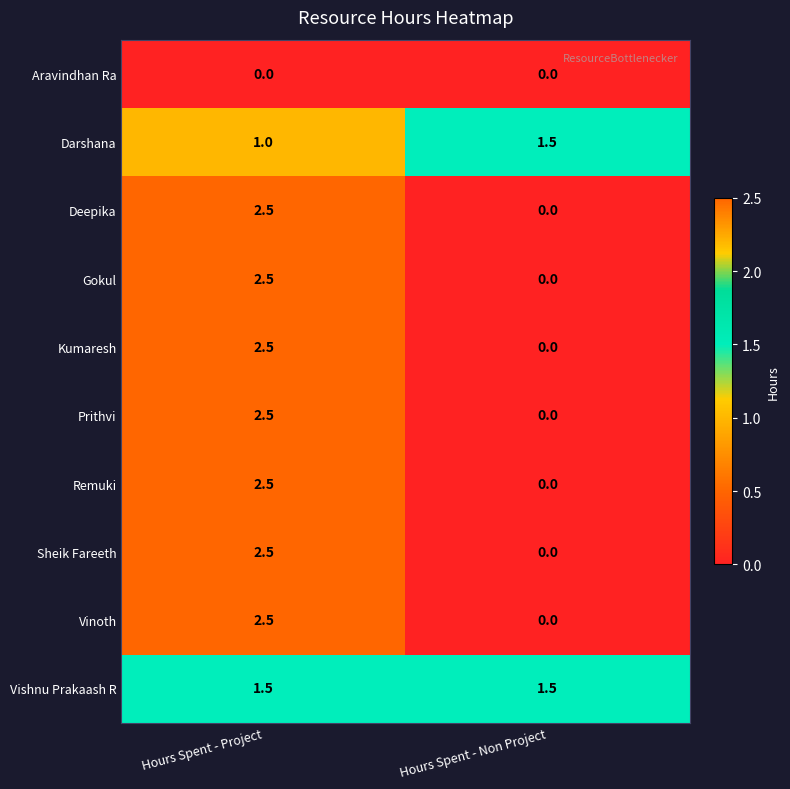

At how many categories does at least one series exceed 1?

2